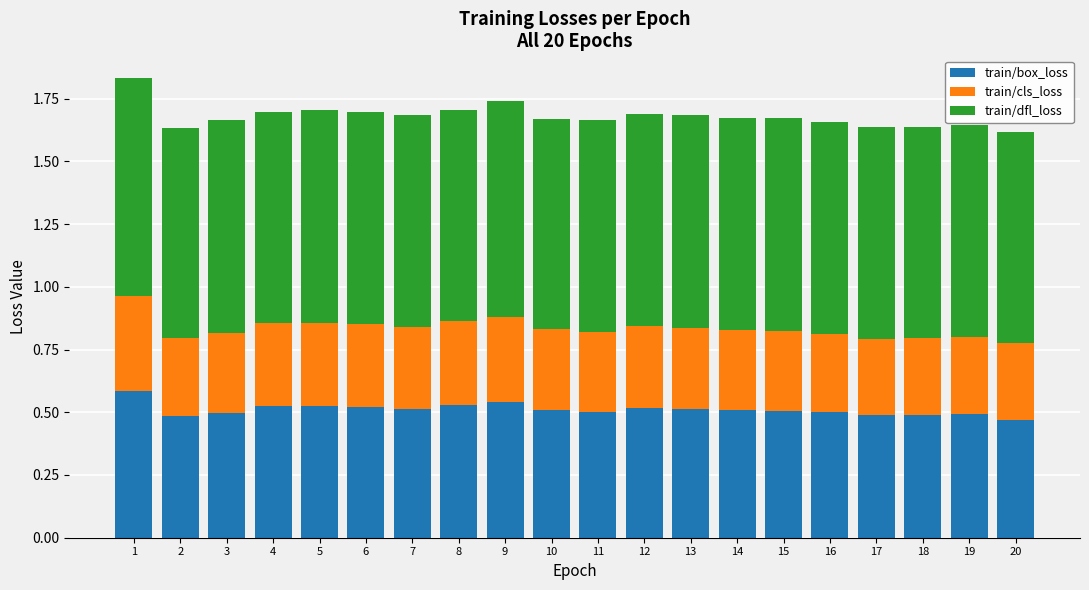

Is it true that train/box_loss equals 0.9 at 11?

False